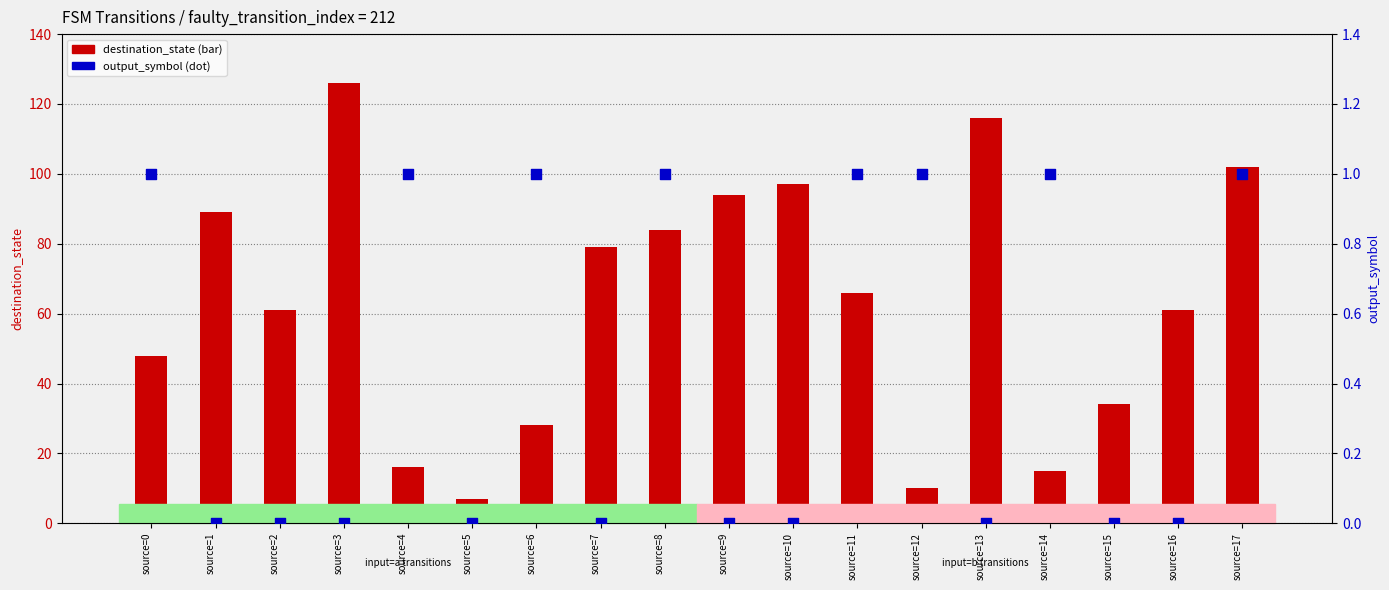

Which series has the largest total across all categories?

destination_state